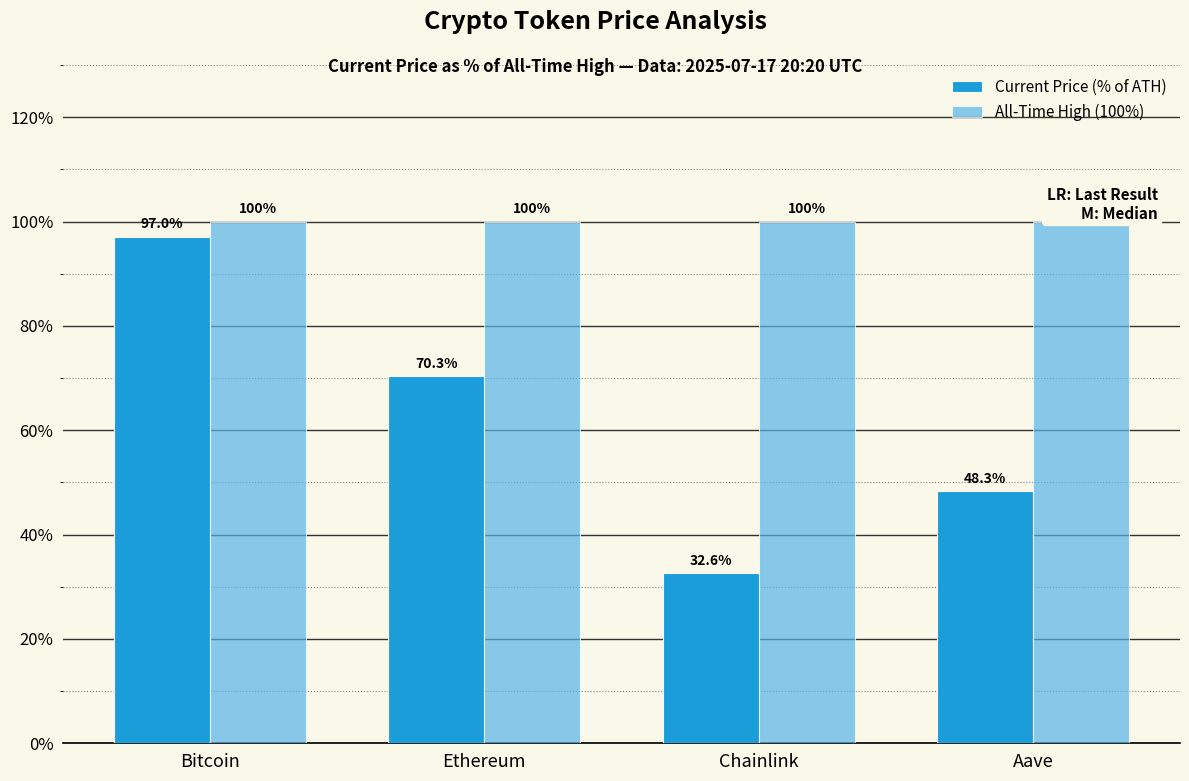

What value does the Current Price (% of ATH) series have at Aave?

48.3